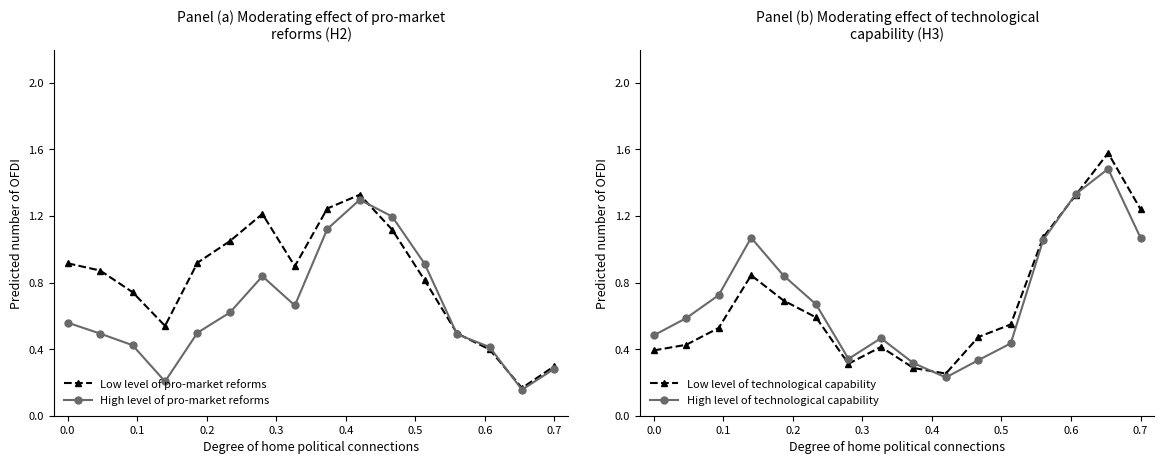

True or false: Low level of pro-market reforms has more than 2 points higher than both neighbors.

False